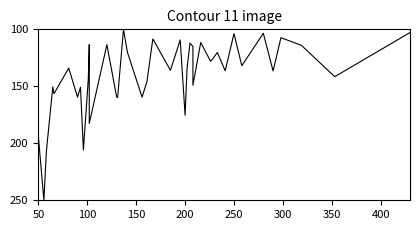

What is the difference between the second highest and minimum values?

106.5